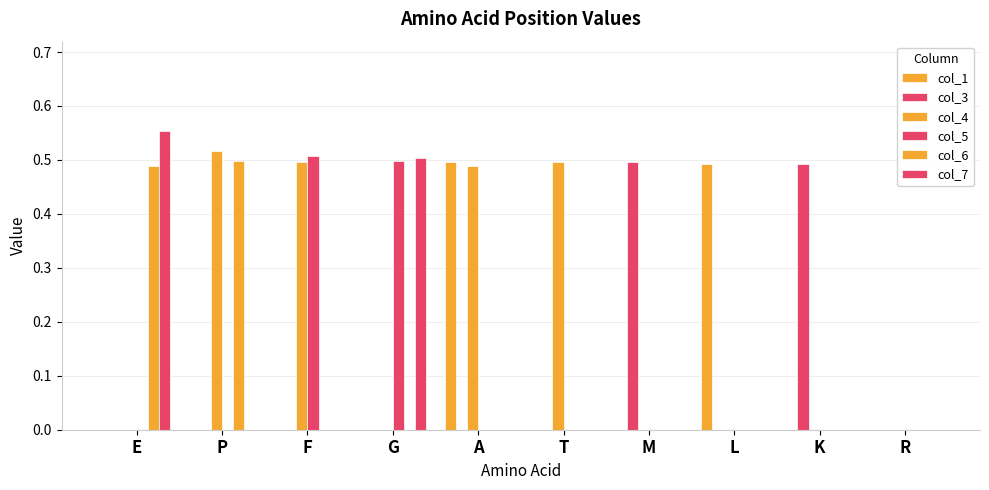

Reading right to left, extract all data points from this chart.

col_1: 0.0	0.0	0.5	0.0	0.0	0.5	0.0	0.0	0.0	0.0
col_3: 0.0	0.5	0.0	0.5	0.0	0.0	0.0	0.0	0.0	0.0
col_4: 0.0	0.0	0.0	0.0	0.5	0.5	0.0	0.5	0.5	0.0
col_5: 0.0	0.0	0.0	0.0	0.0	0.0	0.5	0.5	0.0	0.0
col_6: 0.0	0.0	0.0	0.0	0.0	0.0	0.0	0.0	0.5	0.5
col_7: 0.0	0.0	0.0	0.0	0.0	0.0	0.5	0.0	0.0	0.6